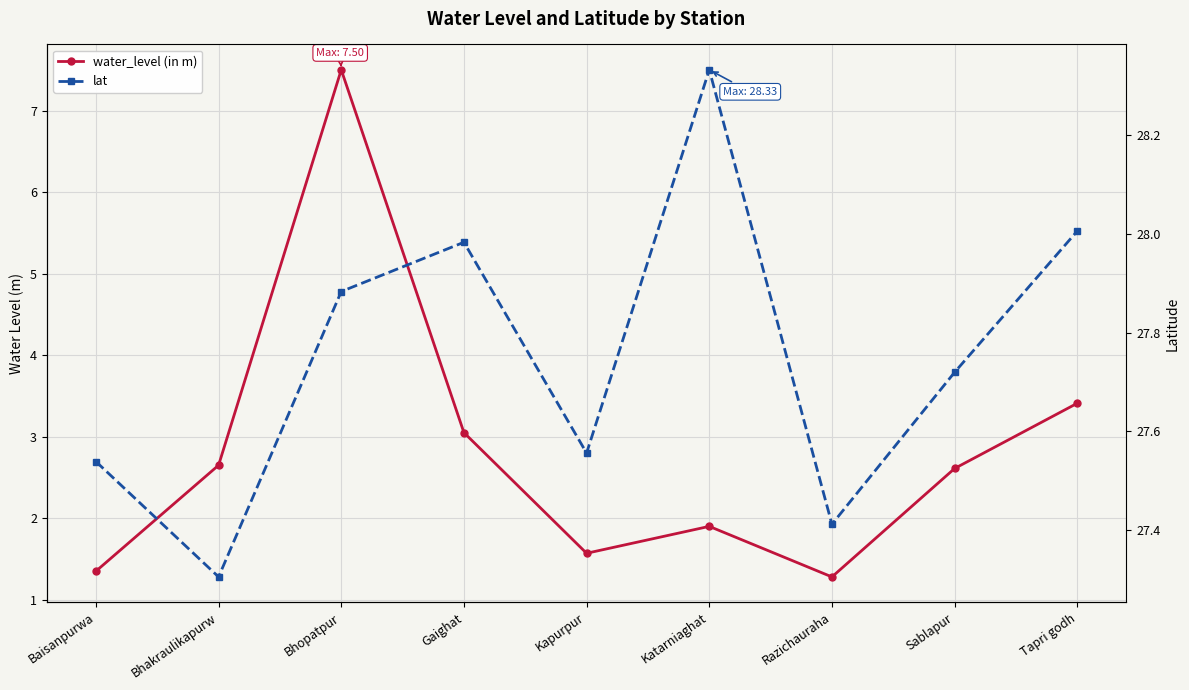

At which category does lat reach its first local valley?

Bhakraulikapurw